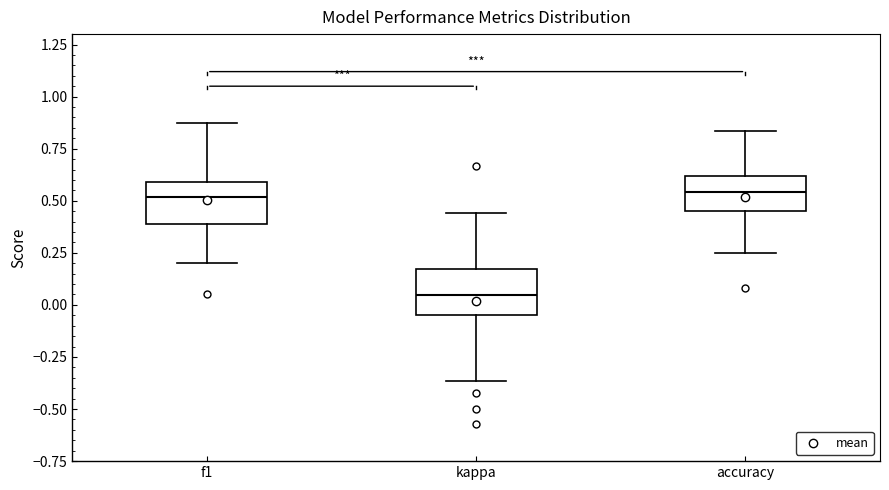

Reading left to right, read every box against the y-axis: the position of its median line, the range the box covers, and the ends of its whiskers. The values are not printed on the chart, so give them approximately, as read against the axis.

f1: median 0.50, box 0.40 to 0.60, whiskers 0.20 to 0.90
kappa: median 0.05, box -0.05 to 0.15, whiskers -0.35 to 0.45
accuracy: median 0.55, box 0.45 to 0.60, whiskers 0.25 to 0.85